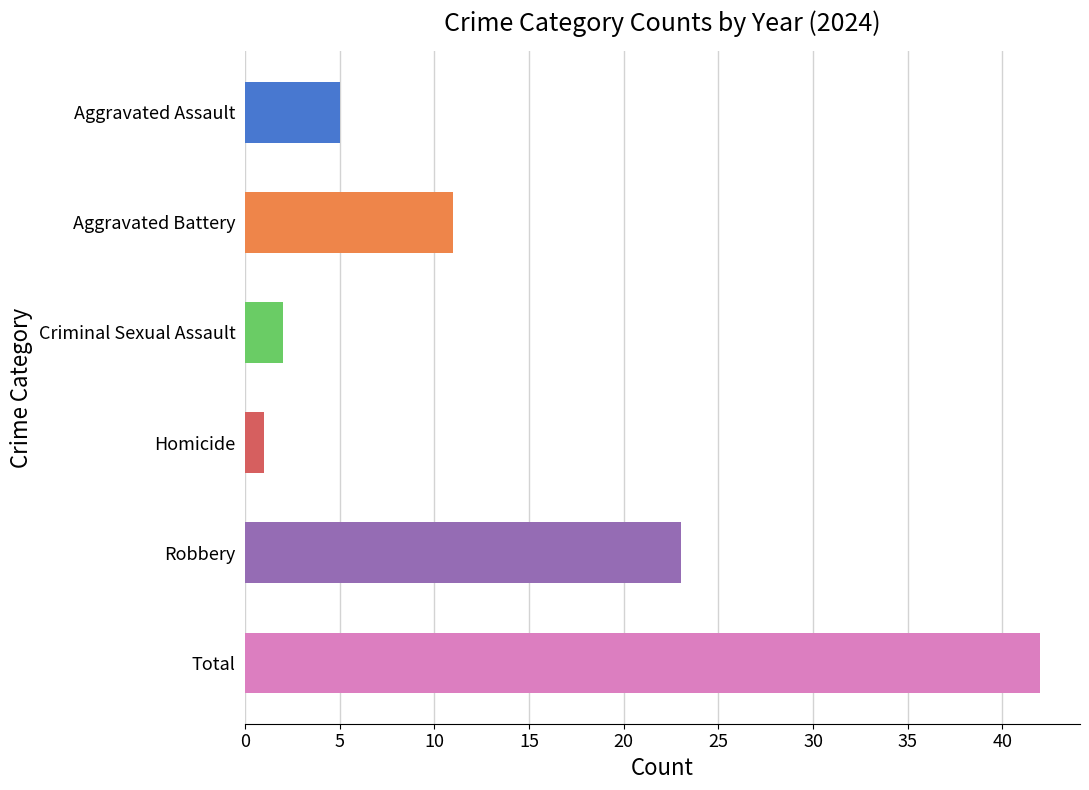

How many bars are there in total?

6